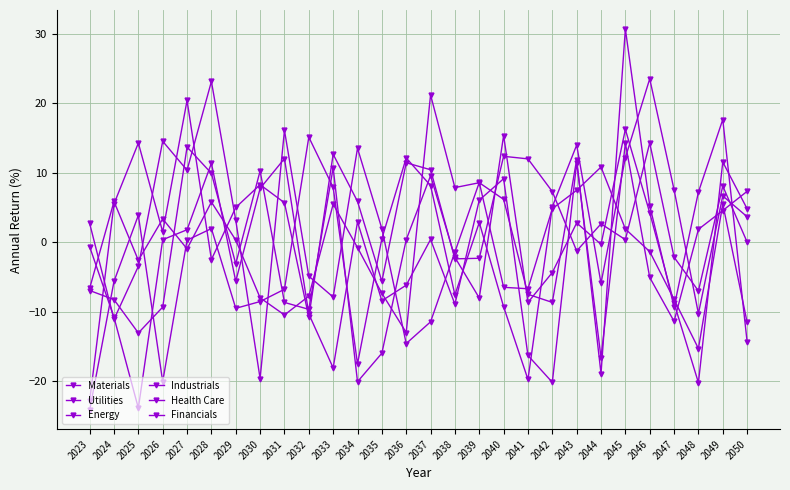

What is the smallest value displayed?

-24.1